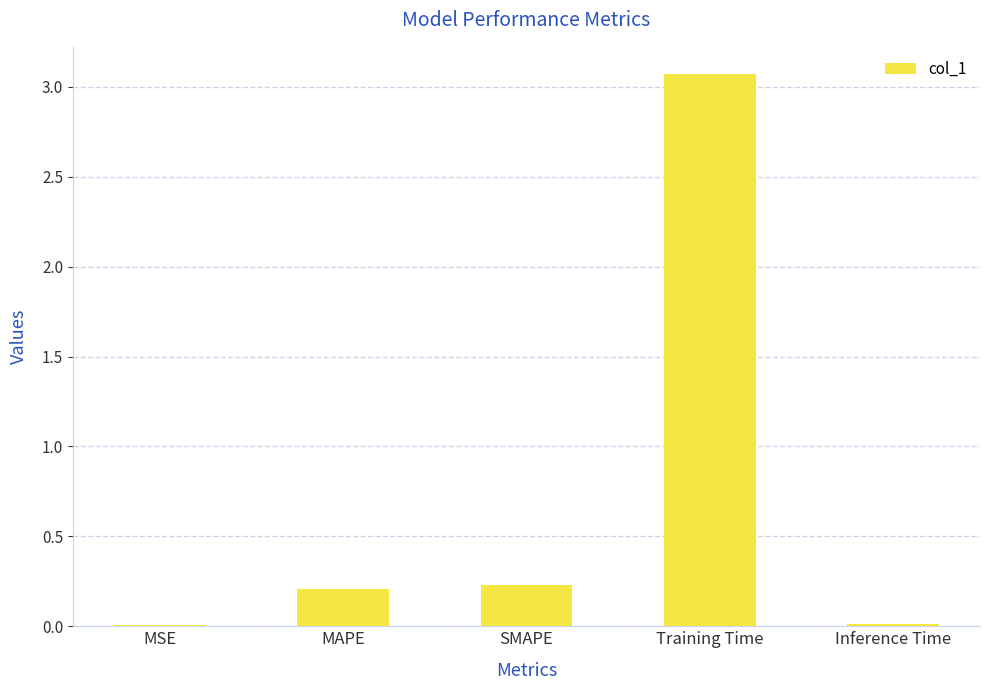

What is the sum of all values?

3.5